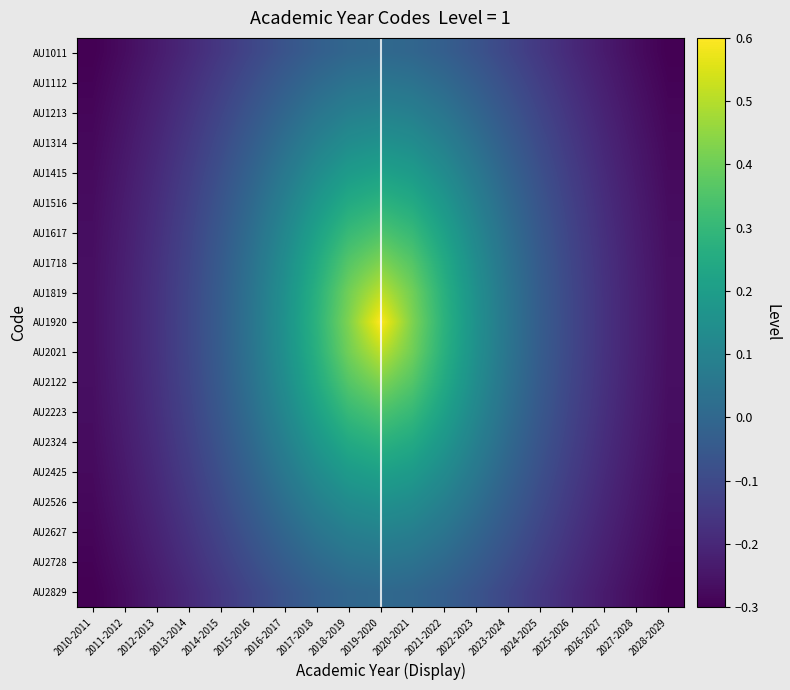

Which series has the largest range (max minus min)?

AU1920